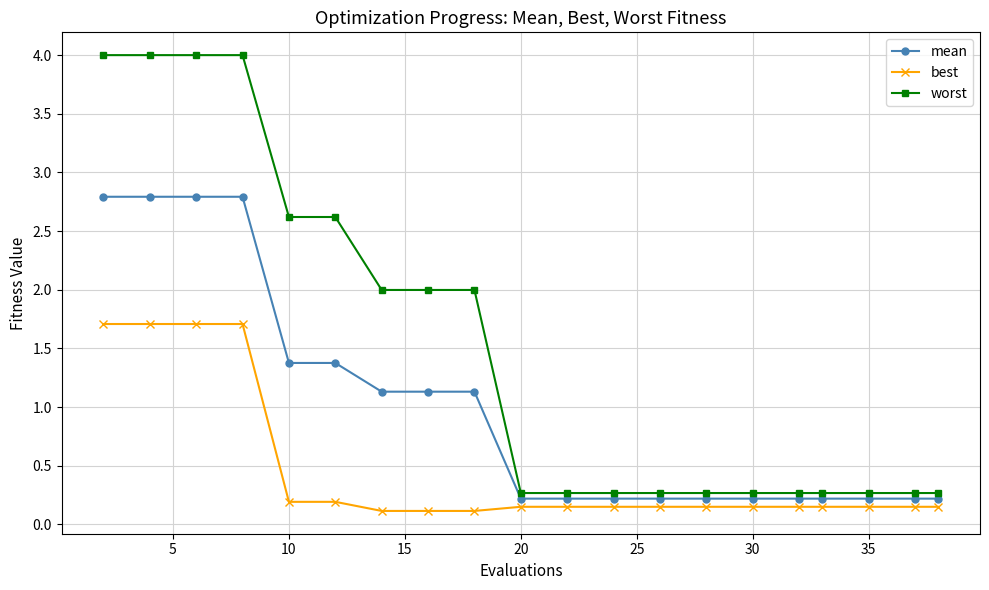

True or false: mean and best cross at least once.

False